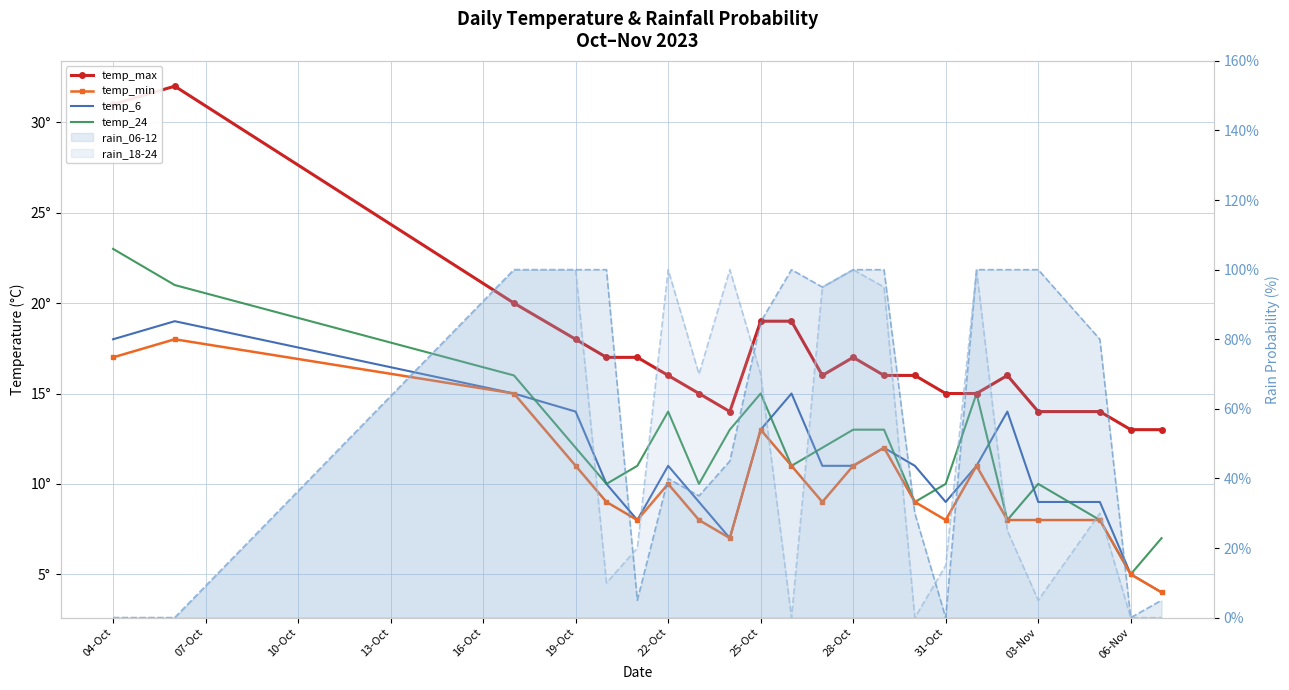

Which series ends up on top after the final intersection of temp_24 and temp_6?

temp_6